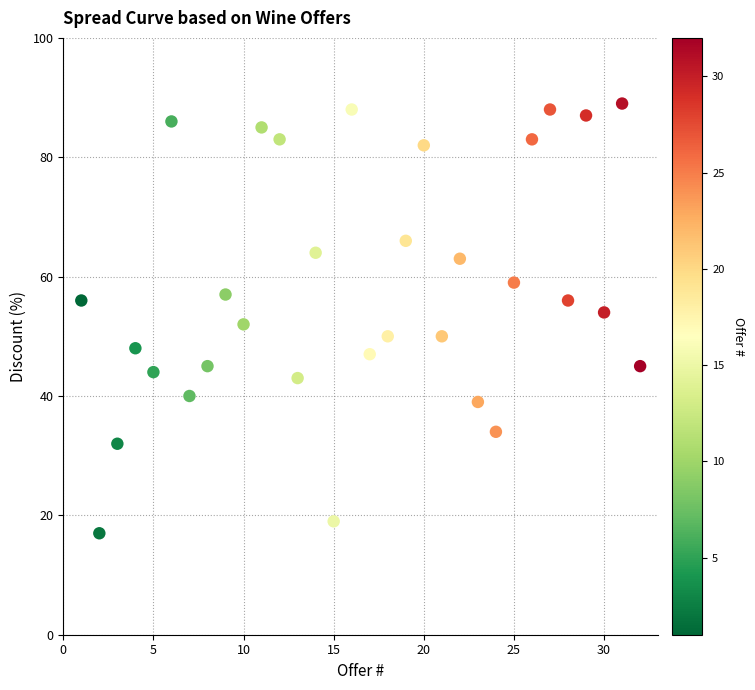

What is the range of X values (max minus min)?

31